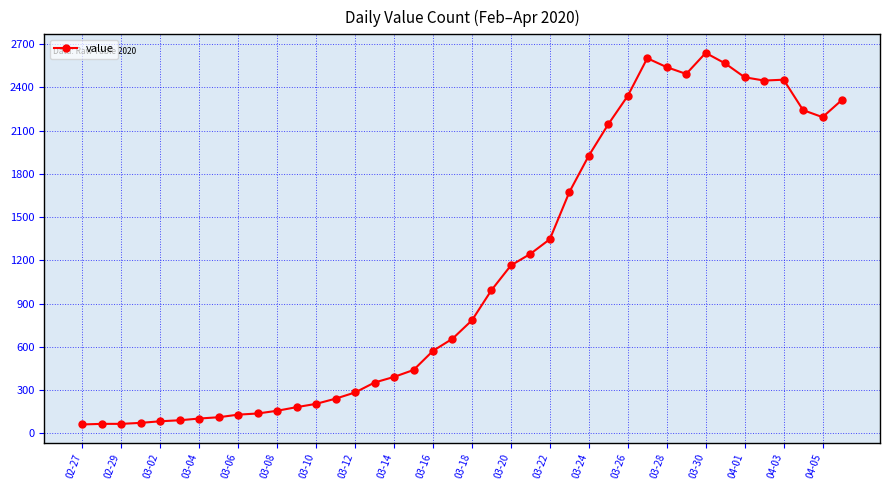

How many values are below 784?

20